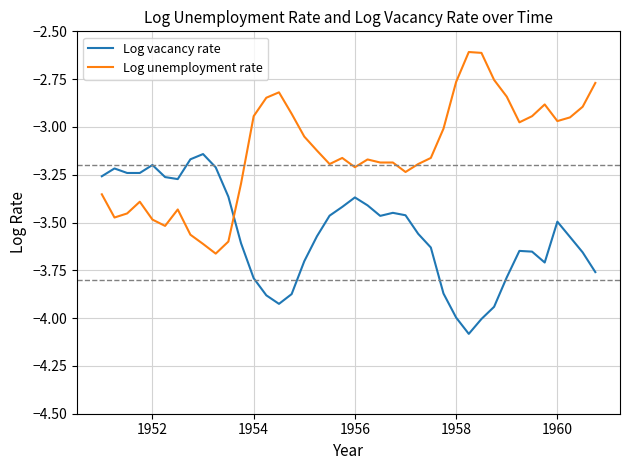

True or false: Log vacancy rate and Log unemployment rate intersect in this chart.

True